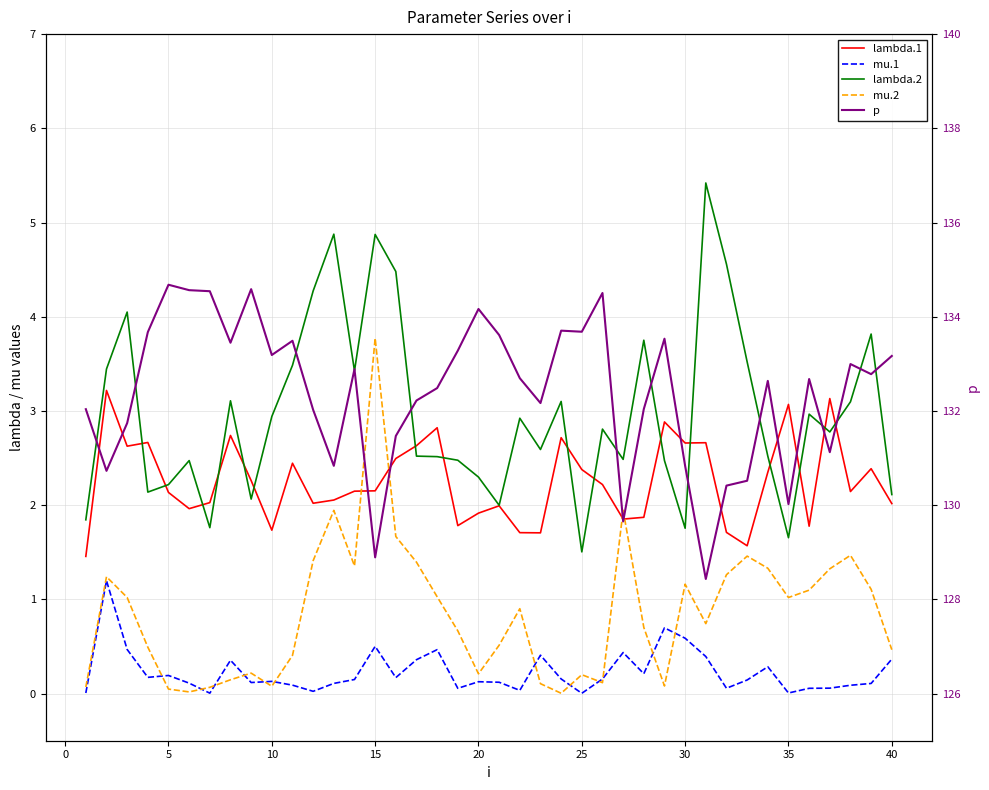

How many distinct data groups are displayed?

5